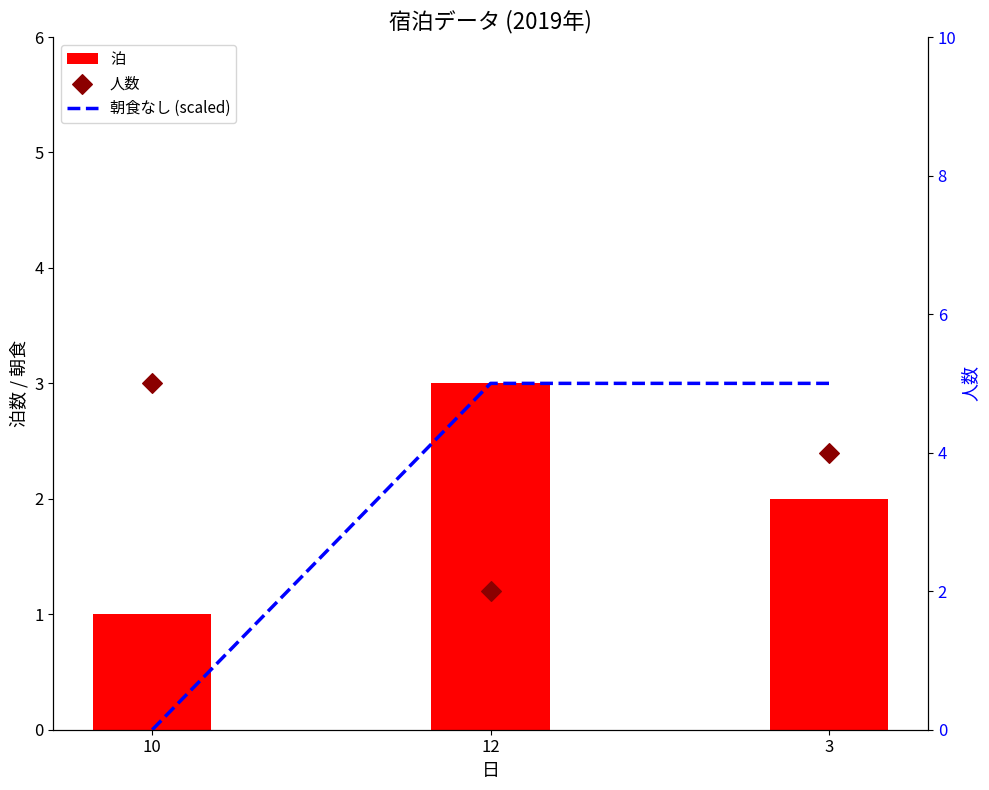

At which category is the sum across all series the highest?

3